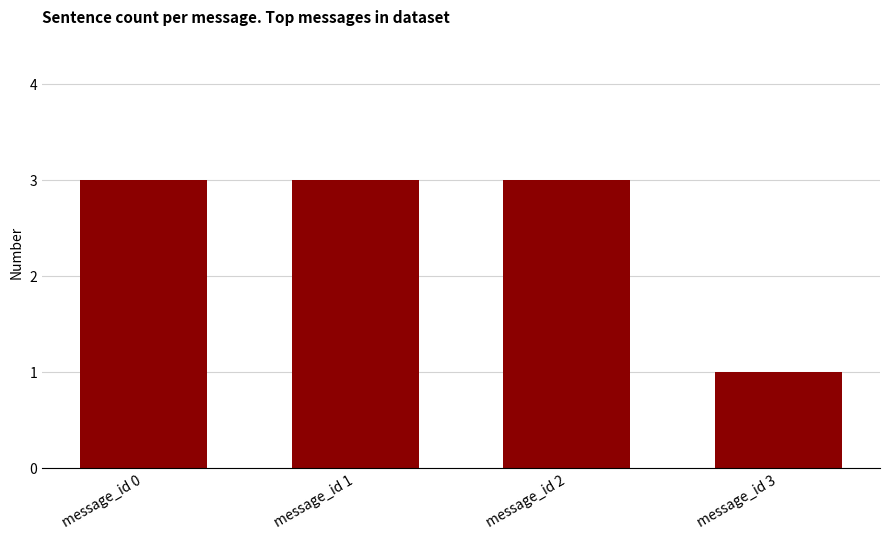

What is the sum of the values at message_id 0 and message_id 1?

6